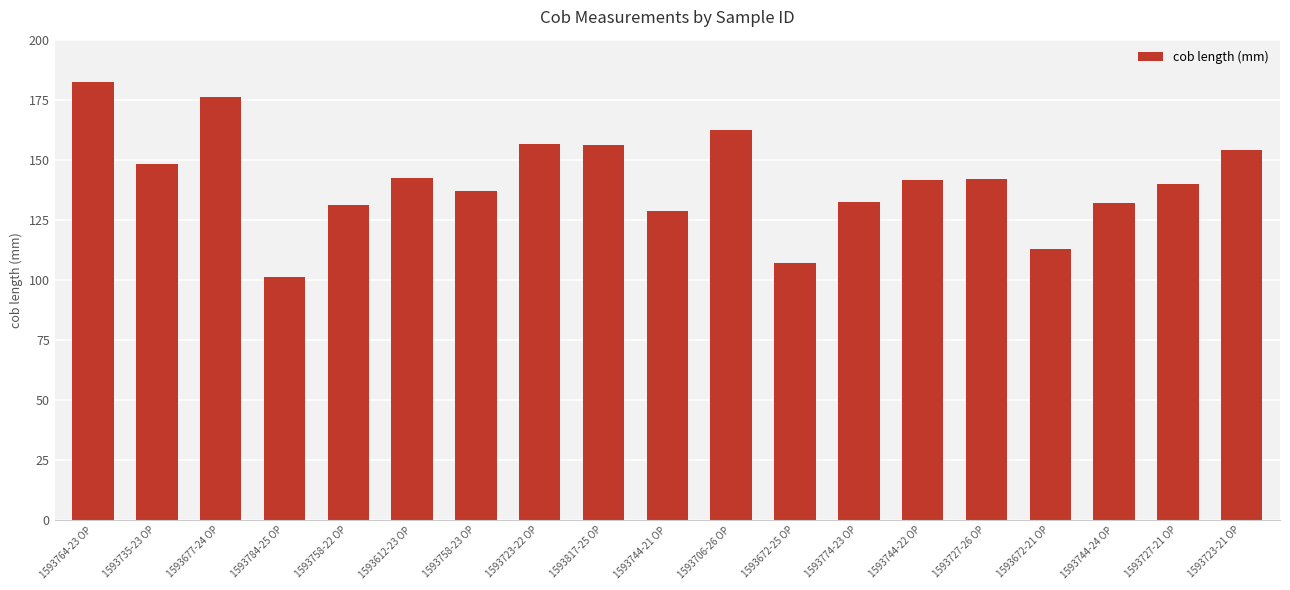

What is the label of the 16th bar from the left?

1593672-21 OP